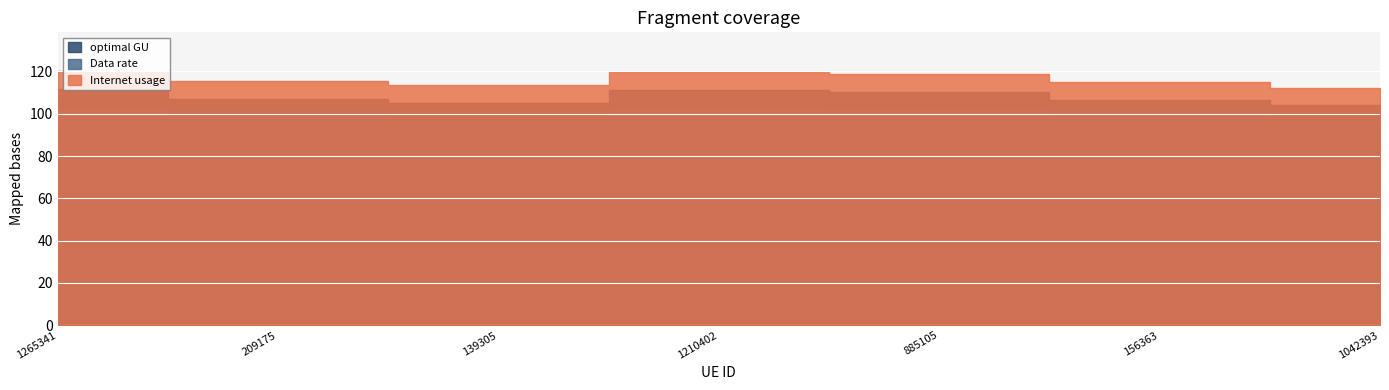

Rank the categories by Data rate value from lowest to highest.

1042393, 139305, 156363, 209175, 885105, 1210402, 1265341